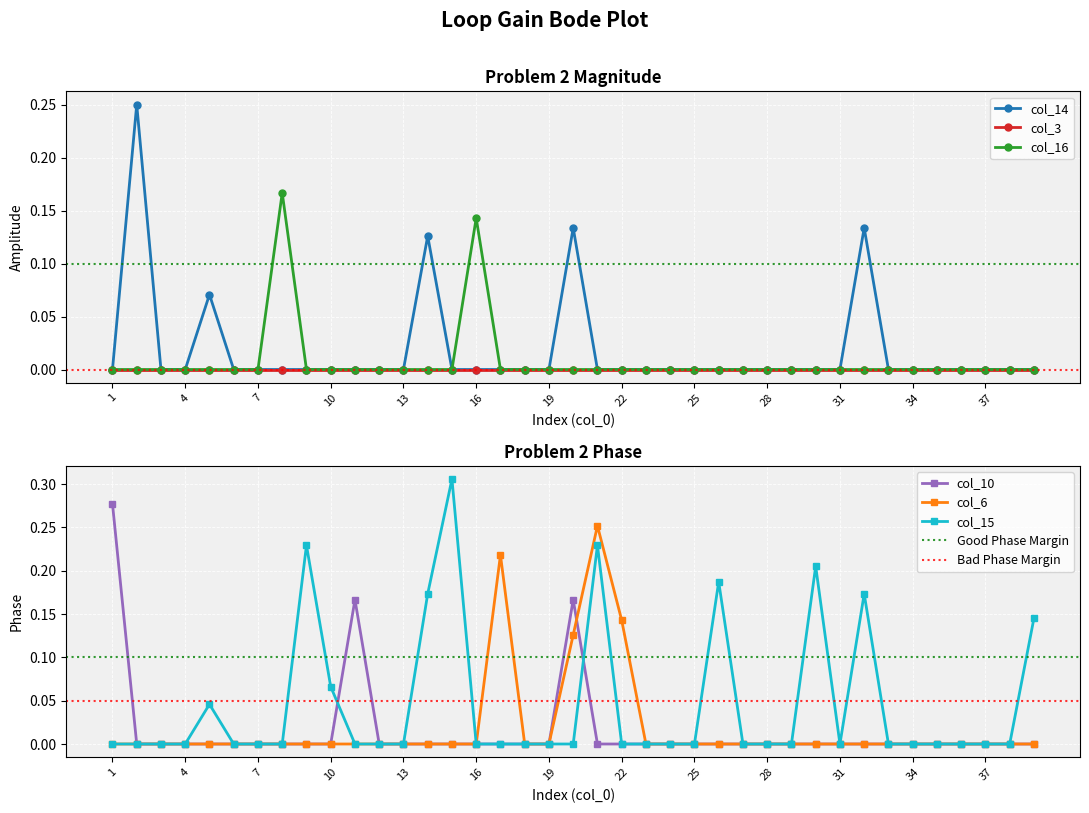

What is the difference between the second highest and second lowest values in the col_10 series?

0.2